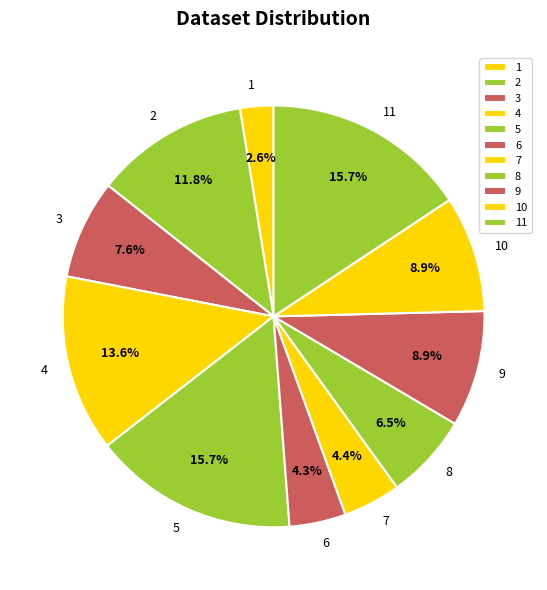

How many slices are in this pie chart?

11